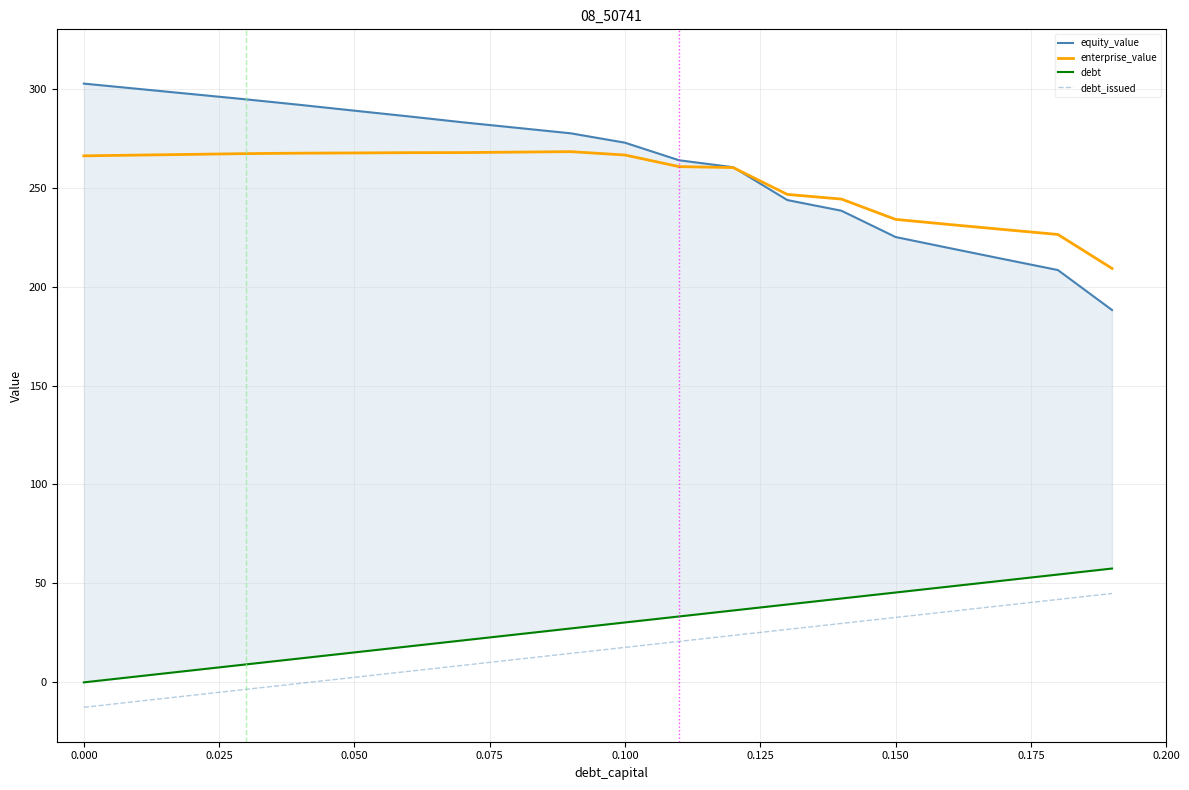

What is the difference between the maximum and second lowest values in the enterprise_value series?

41.8